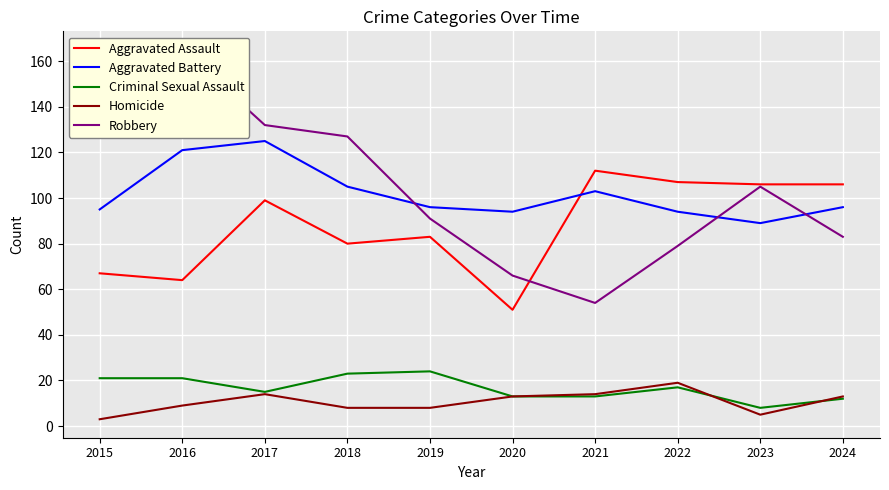

The value of Aggravated Assault at 2015 is 93. True or false?

False